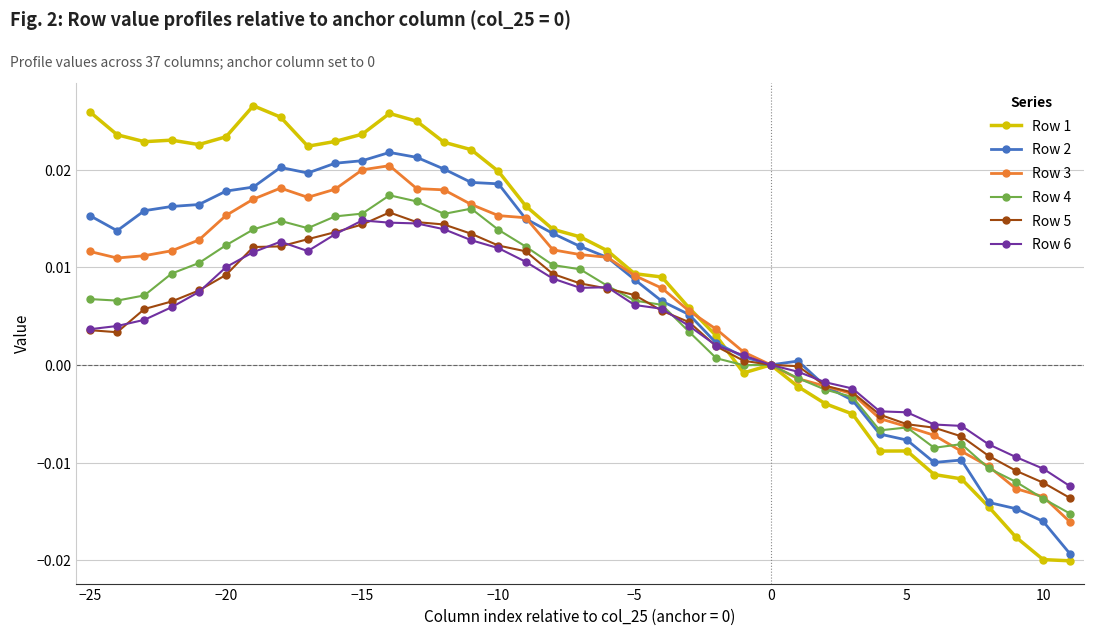

How many data points does each series have?

37